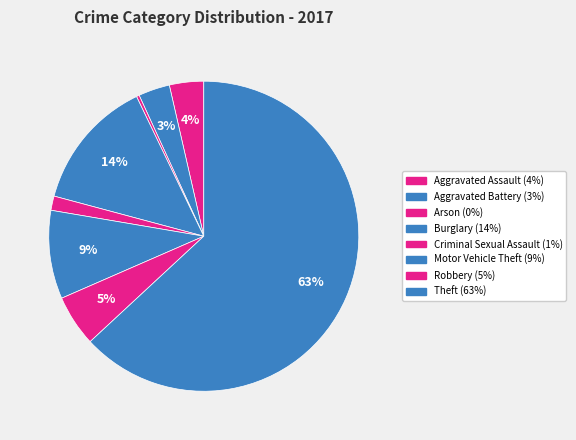

To the nearest percent, what portion does Aggravated Assault represent?

4%